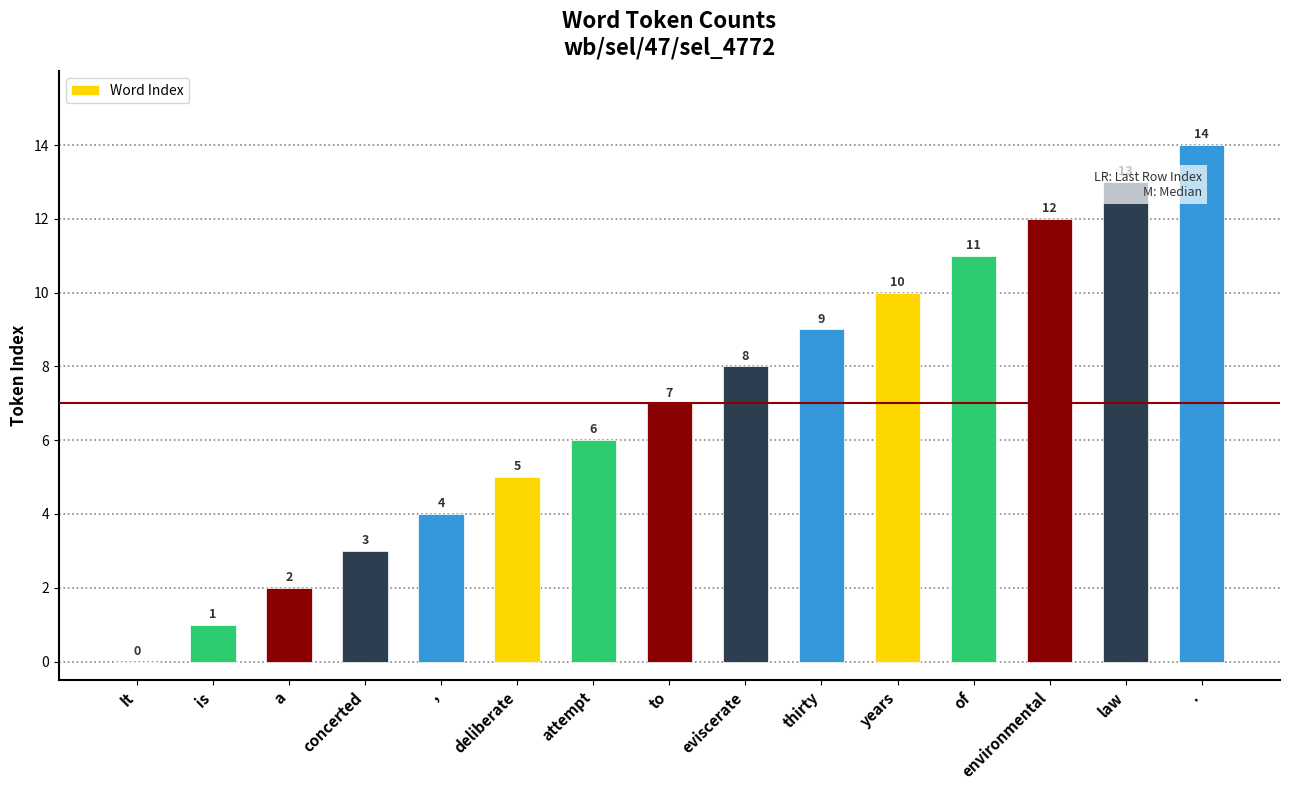

The chart shows a value of 7 at to. True or false?

True